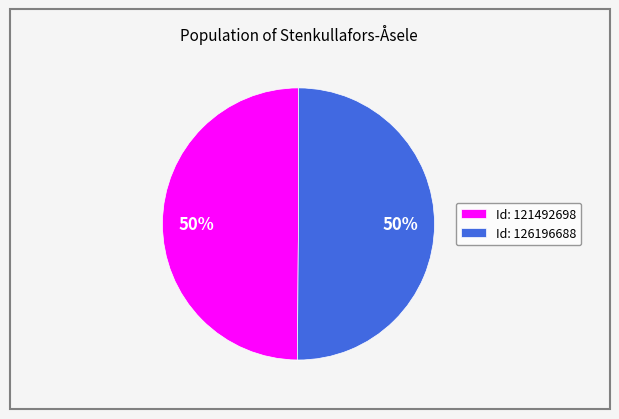

True or false: Id: 121492698 accounts for 50% of the total.

True